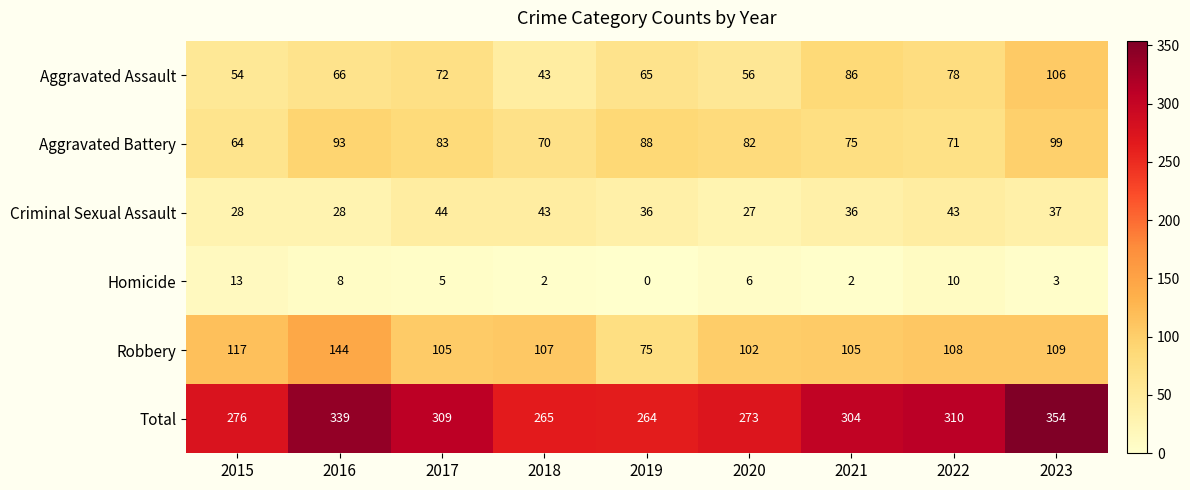

The Aggravated Battery series shows 57 at 2023. True or false?

False